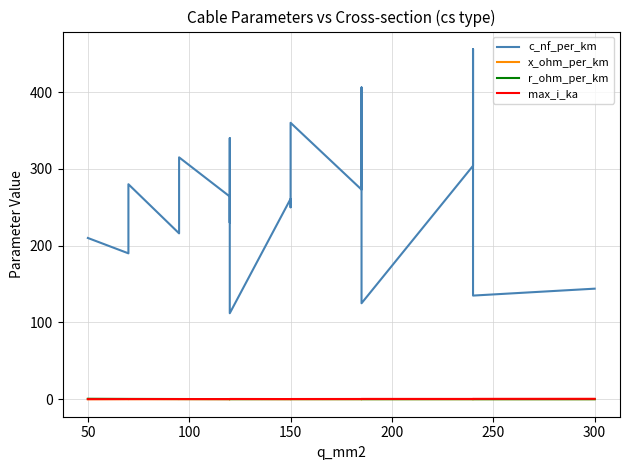

Does the chart display data point markers on the line(s)?

No